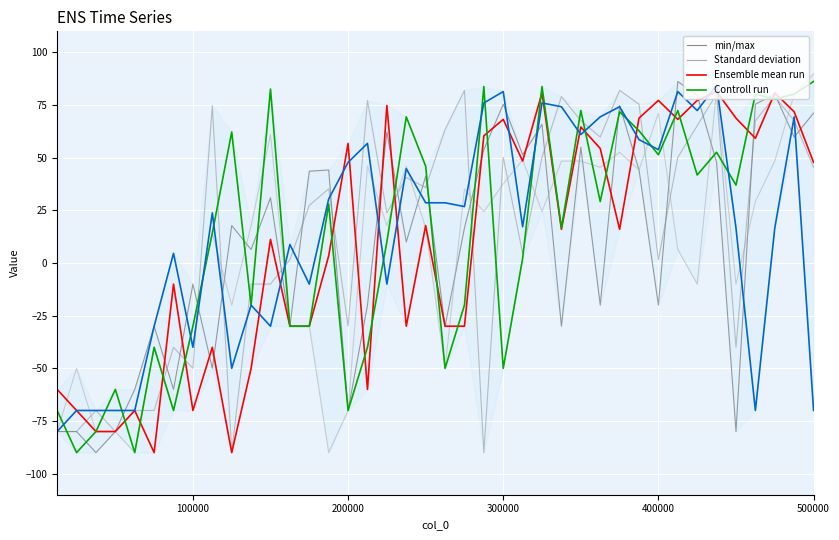

What is the maximum value shown in the chart?

89.8